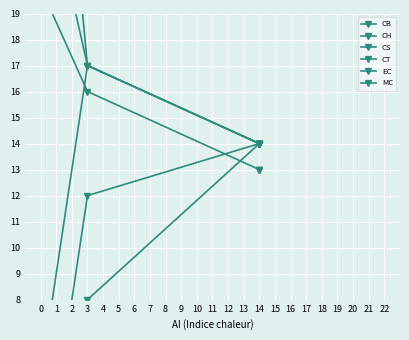

True or false: EC has a value of 7 at 2.

False